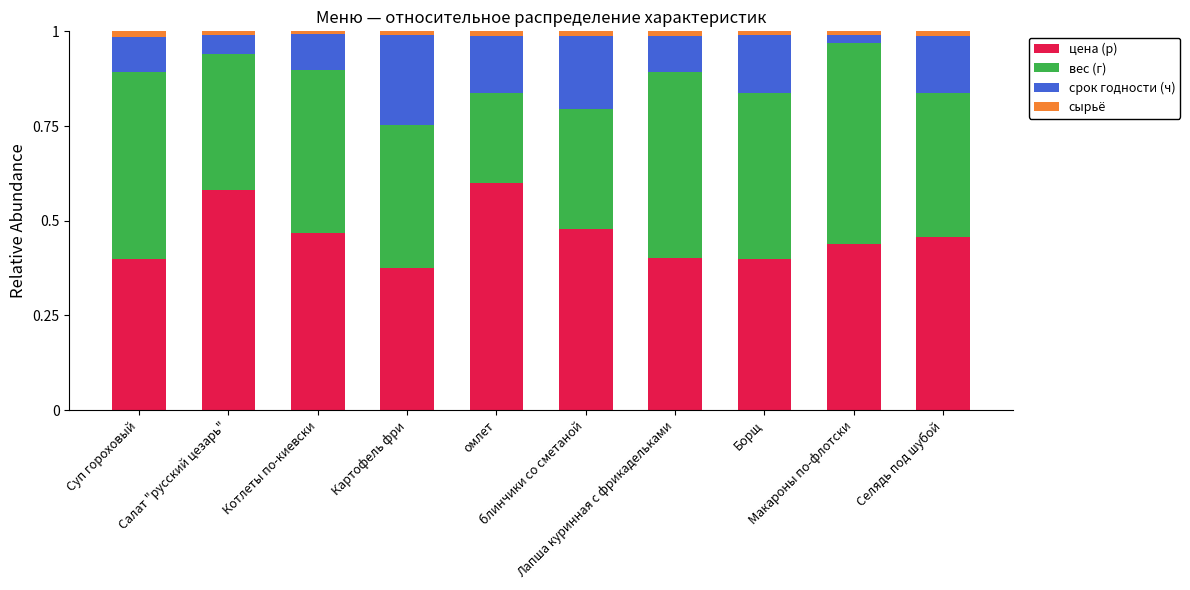

Between Борщ and Макароны по-флотски, which series saw the biggest shift?

срок годности (ч)